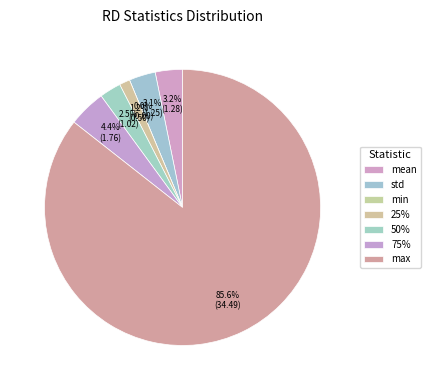

To the nearest percent, what portion does 25% represent?

1%